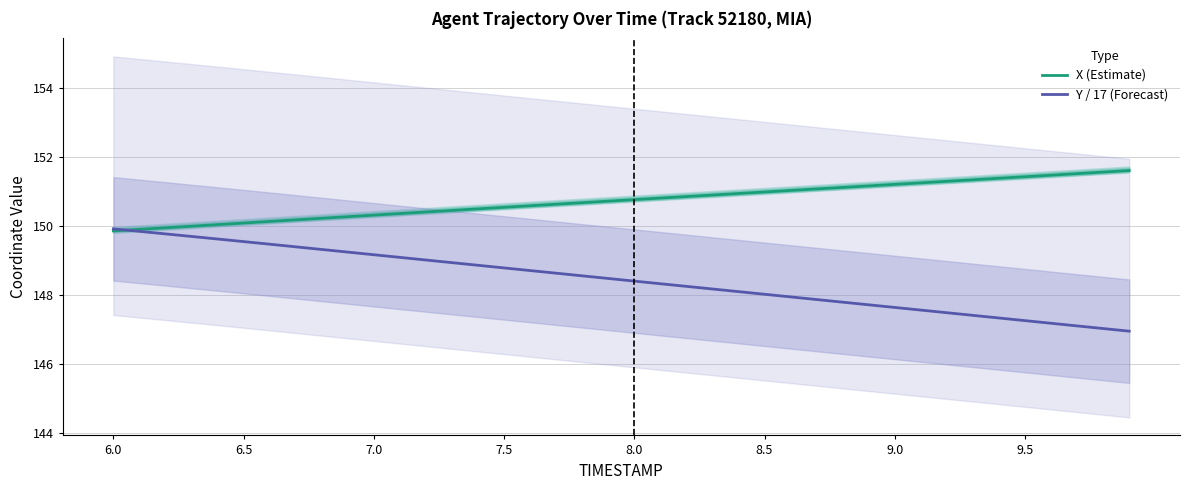

What is the lowest value of the X (Estimate) series?

149.8